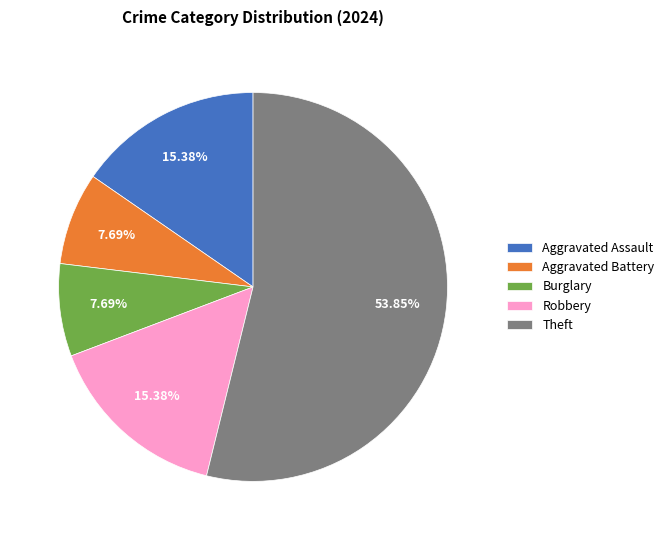

What percentage is the Theft slice, to the nearest percent?

54%